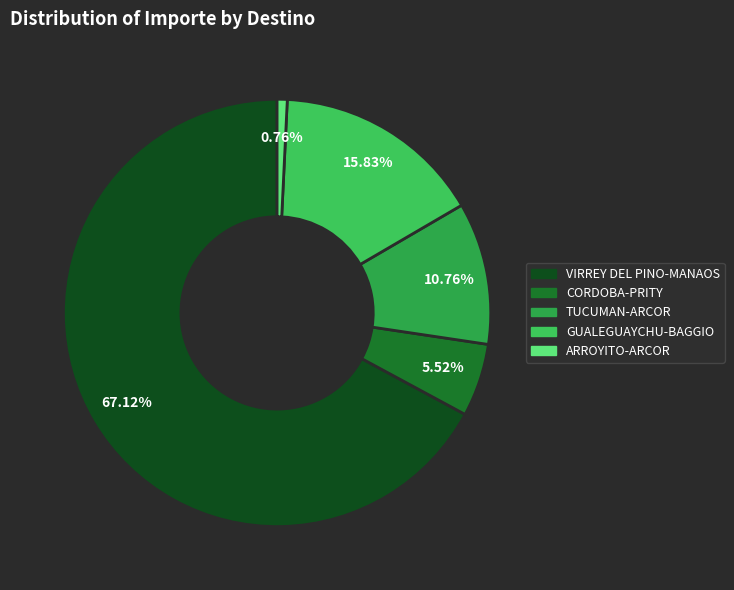

Count the number of slices in the pie.

5